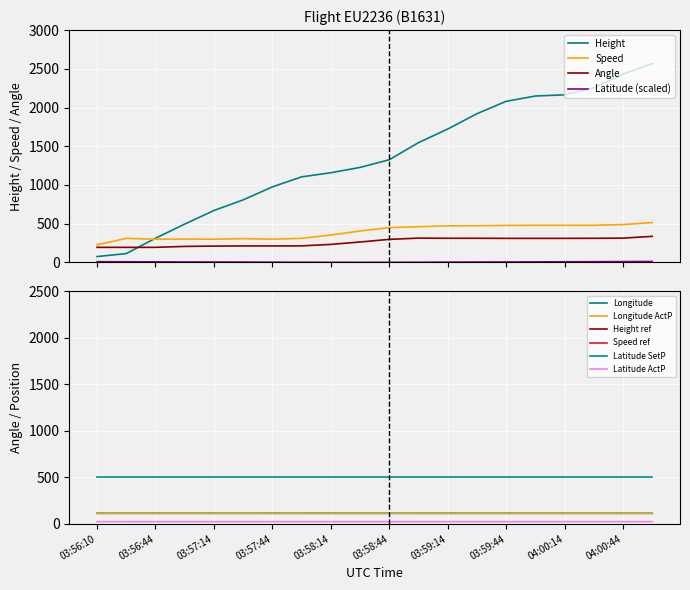

True or false: Angle has a value of 312.0 at 04:00:29.

True